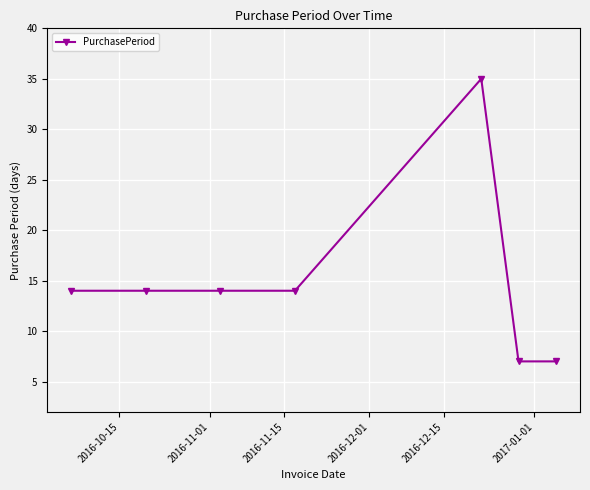

True or false: there are more than 2 points higher than both neighbors.

False